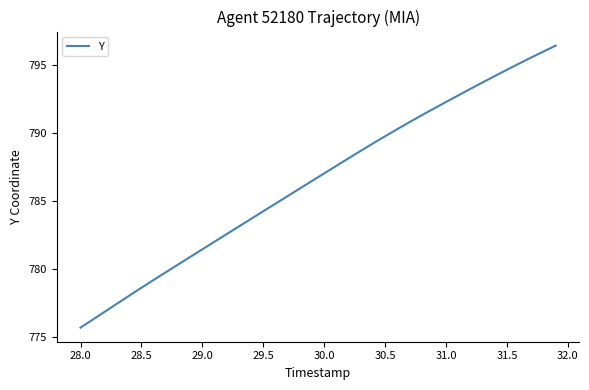

What is the smallest value displayed?

775.7